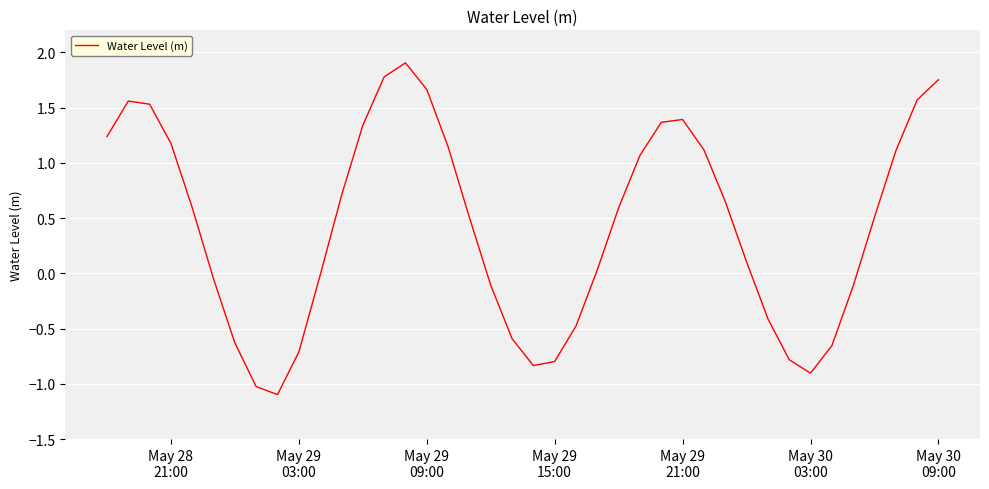

What is the maximum value shown in the chart?

1.9